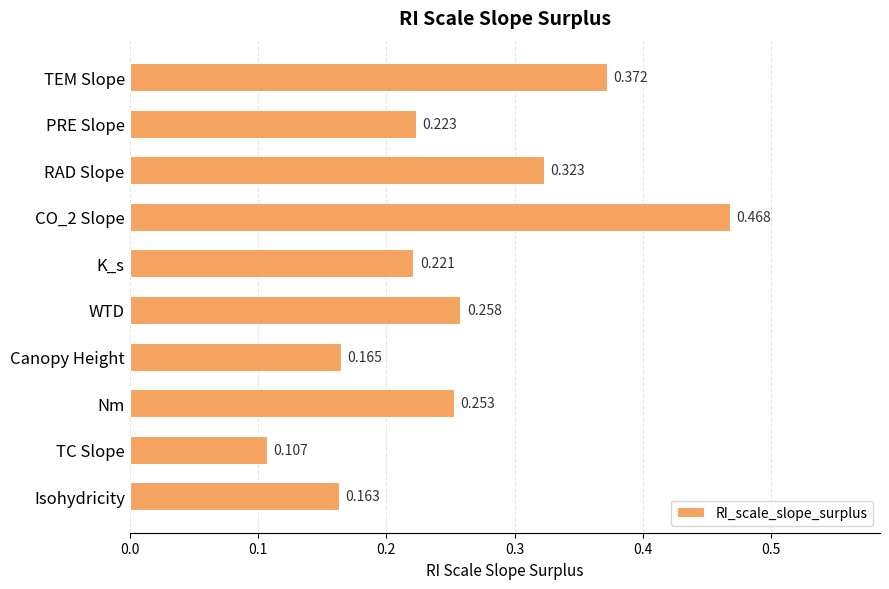

What is the label of the 9th bar from the bottom?

PRE Slope